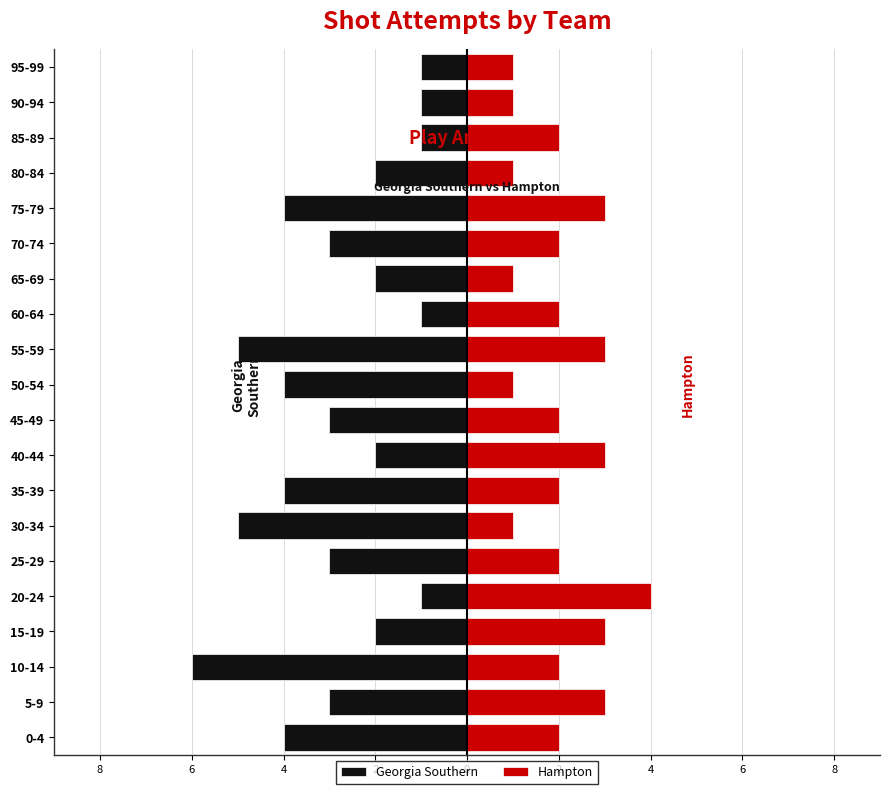

Between 5-9 and 90-94, which is larger?

90-94